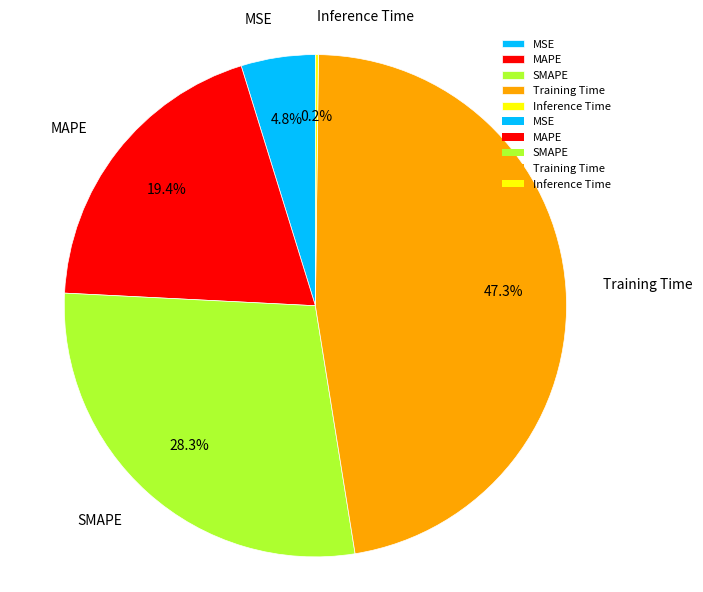

Is SMAPE the majority of the pie?

No